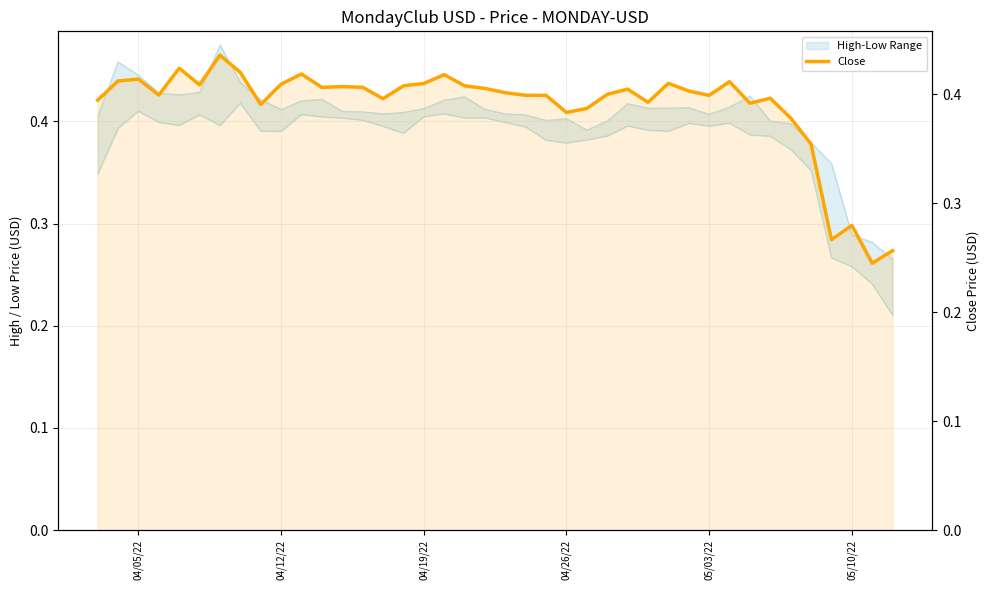

How many lines are shown in the chart?

1